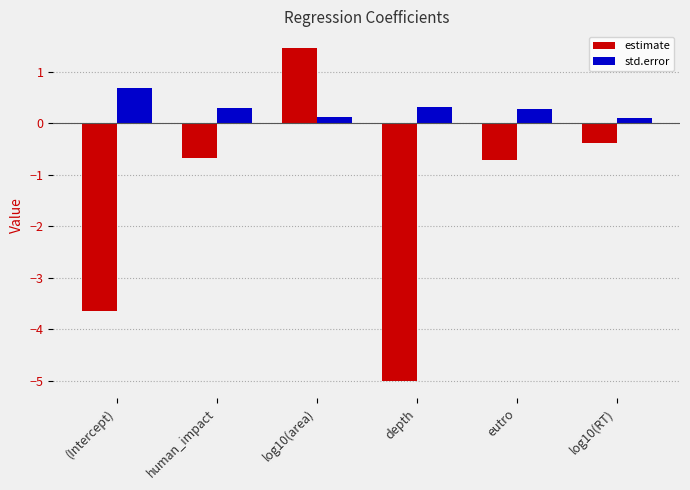

At which label does estimate reach its minimum?

depth